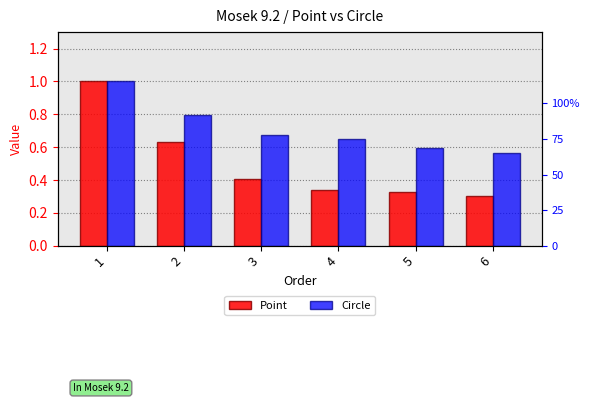

Is it true that Circle equals 0.6 at 1?

False